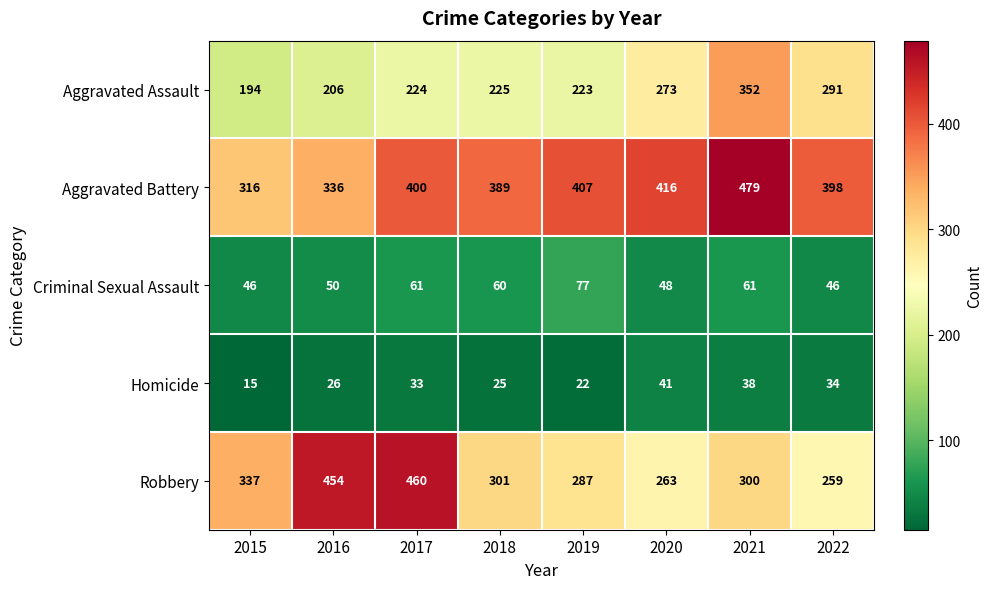

Which series has the largest range (max minus min)?

Robbery